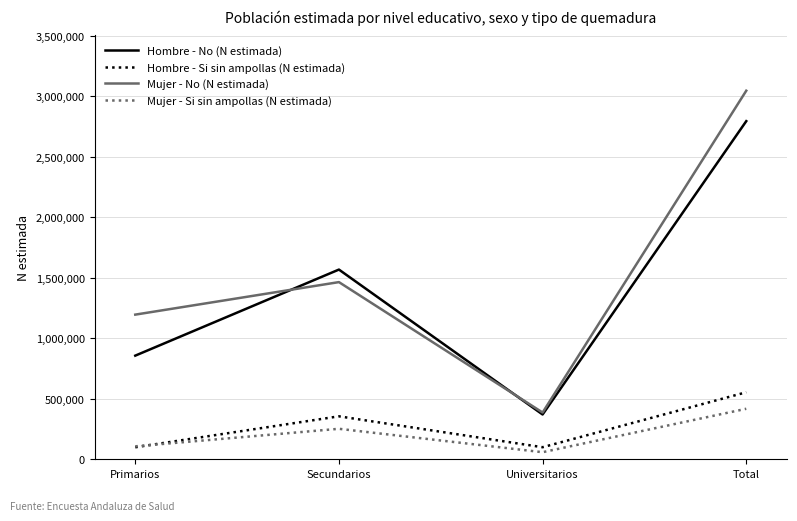

What is the lowest value of the Hombre - Si sin ampollas (N estimada) series?

99252